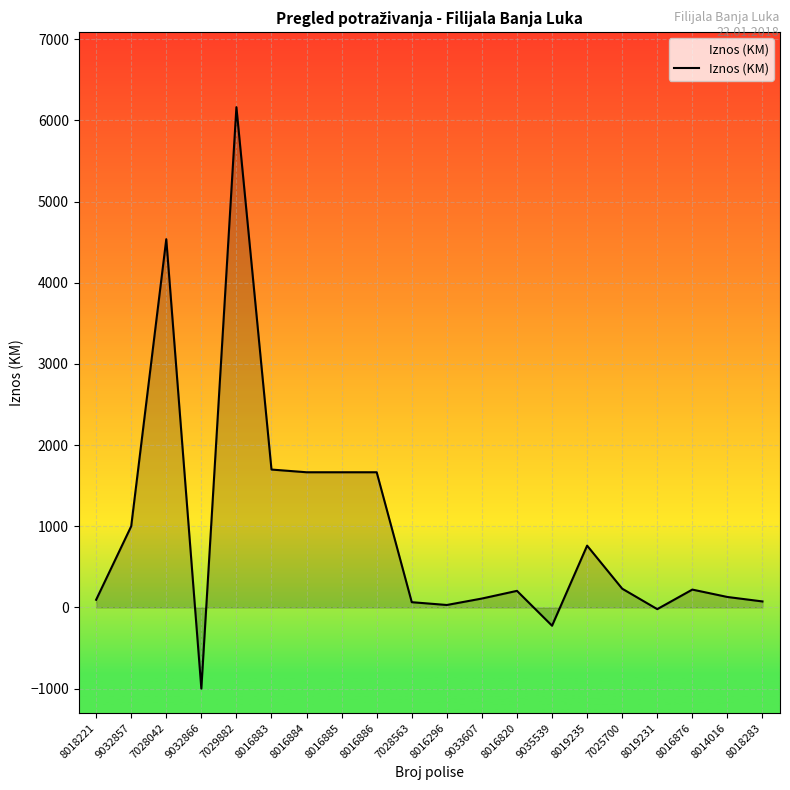

What is the change in value from 8016883 to 9033607?

-1588.9